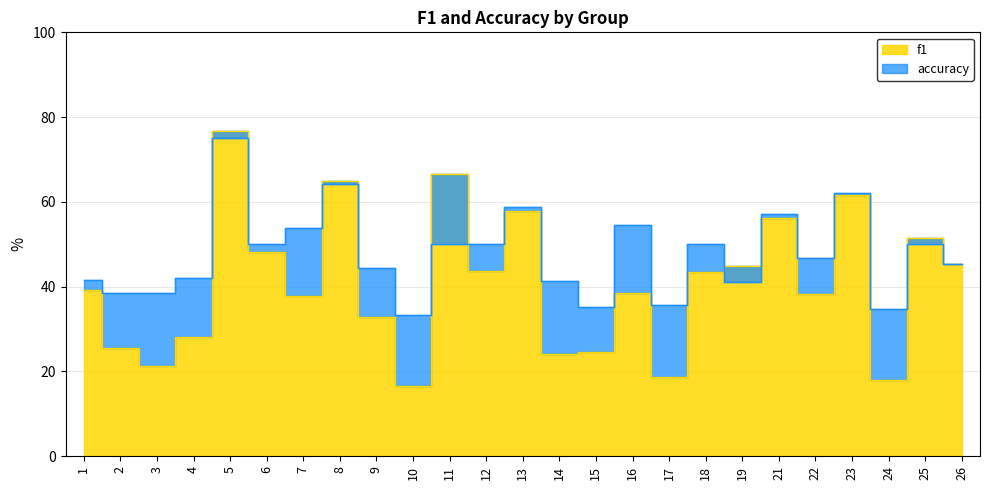

In f1, how many points are higher than both neighbors (excluding endpoints)?

8